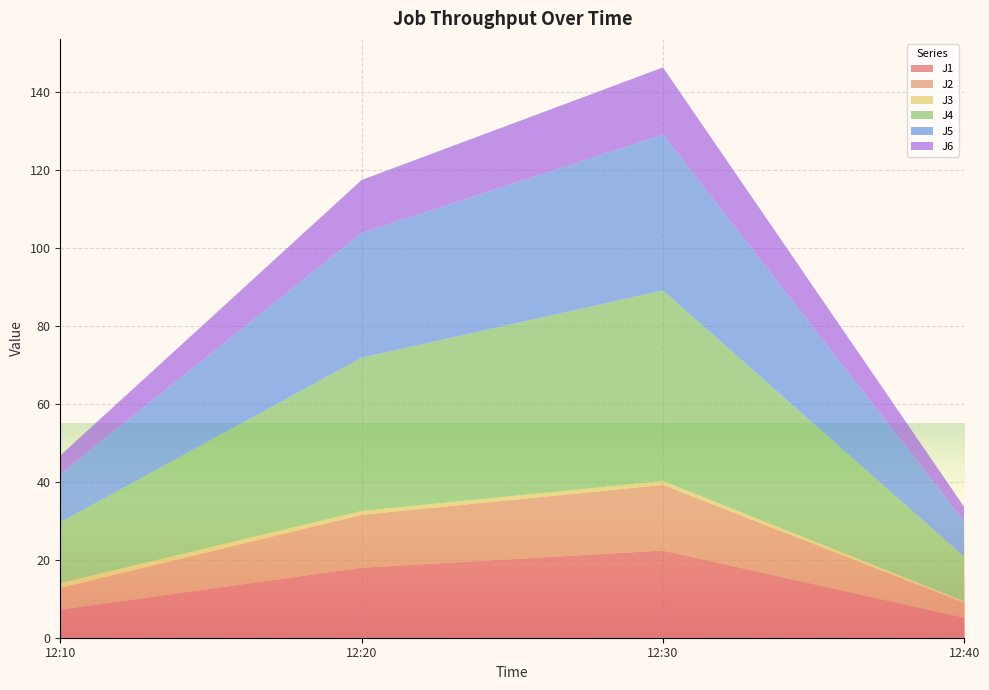

Reading left to right, what are all the values shown in this chart?

J1: 7.2	18.0	22.4	5.1
J2: 5.6	13.6	16.8	3.9
J3: 1.2	1.0	1.0	0.4
J4: 15.6	39.3	48.9	11.4
J5: 12.4	32.0	40.0	9.1
J6: 4.8	13.6	17.2	3.7